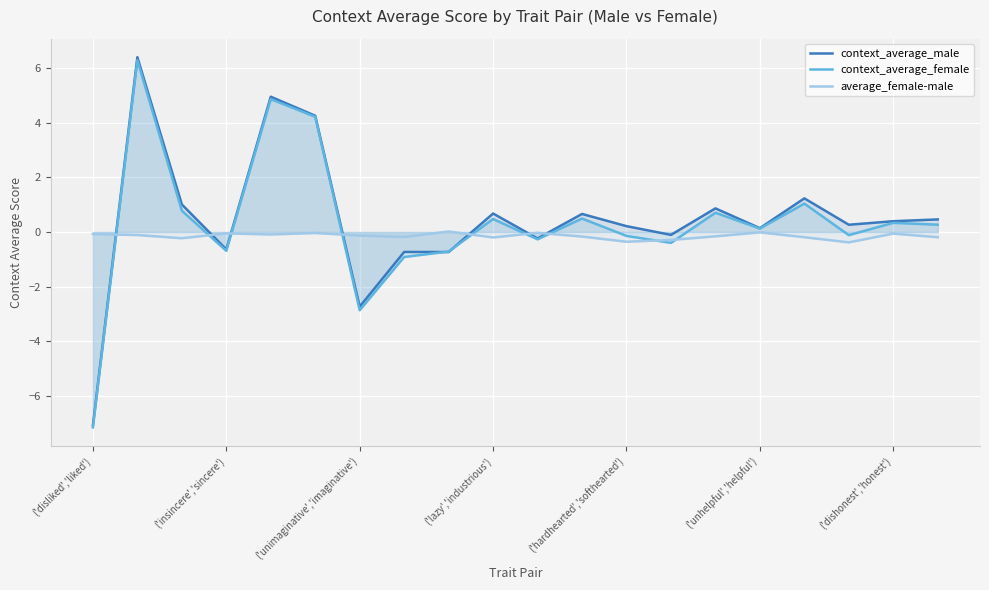

What value does the context_average_female series have at 7?

-0.9